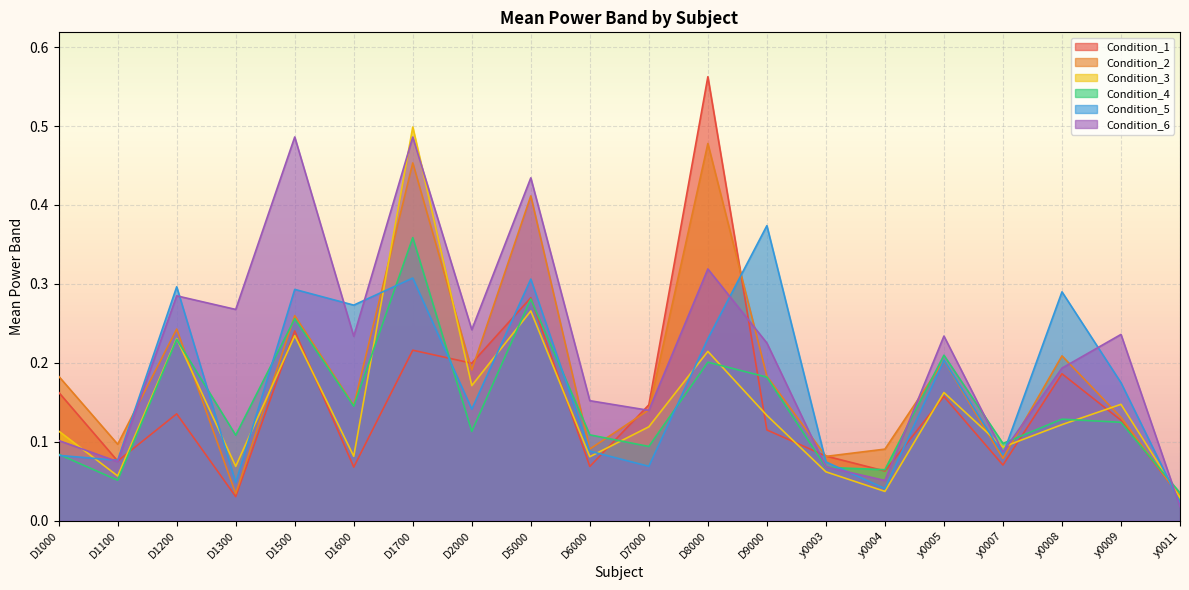

True or false: Condition_6 has more than 2 points higher than both neighbors.

True